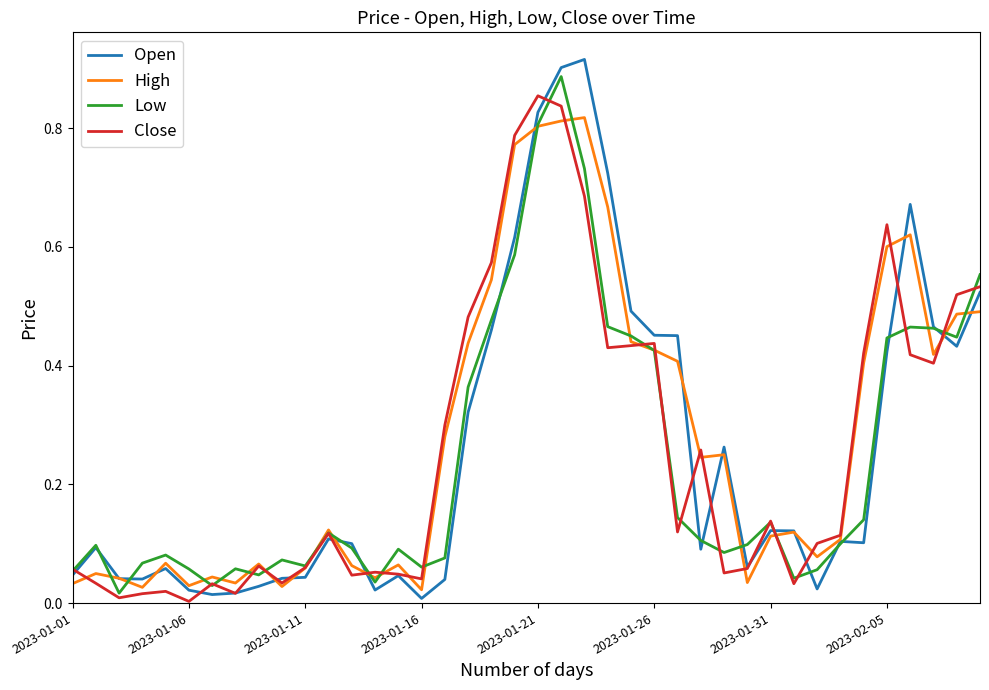

Which series has the largest range (max minus min)?

Open